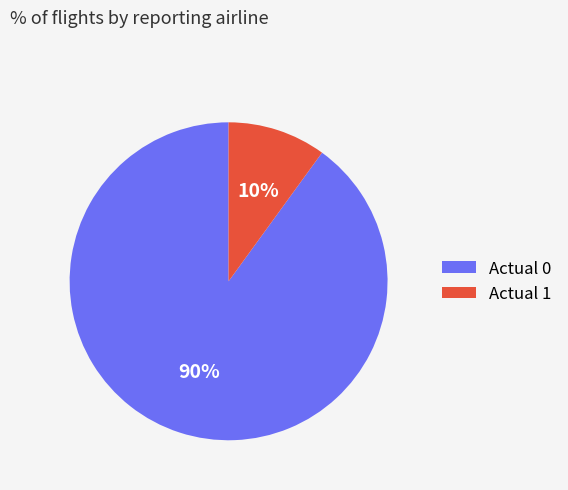

Rank the categories by value from highest to lowest.

Actual 0, Actual 1